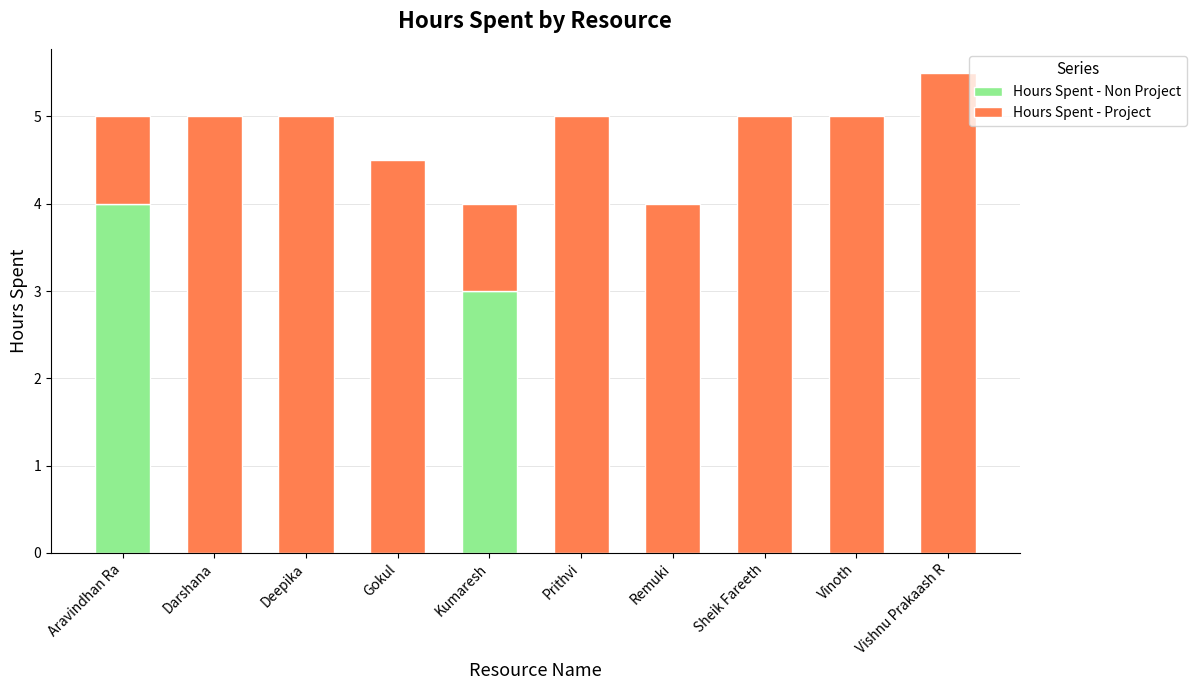

Where is Hours Spent - Non Project nearest to the value 2?

Kumaresh